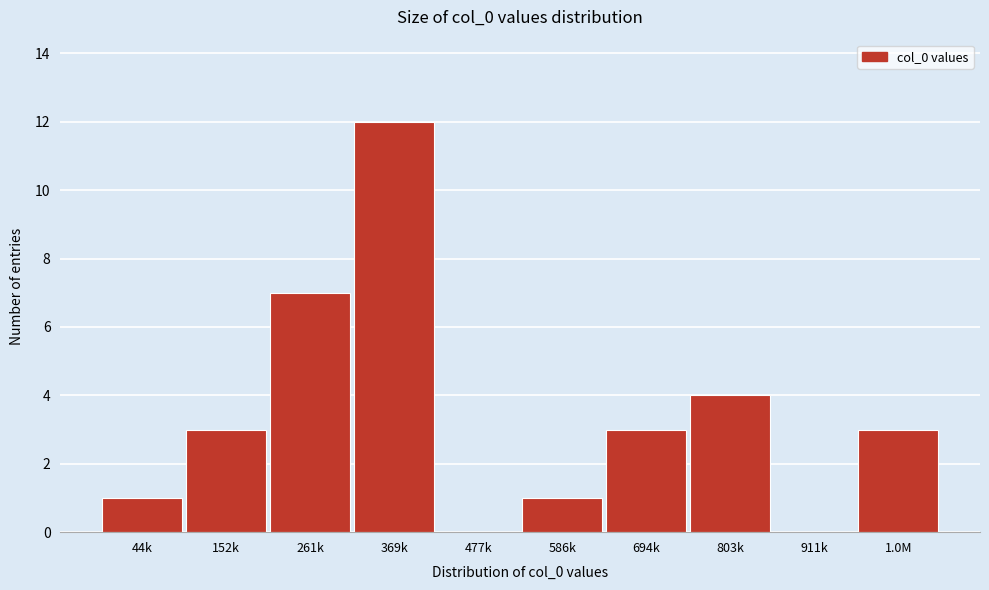

Reading right to left, list all the values displayed in this chart.

1.0M=3	911k=0	803k=4	694k=3	586k=1	477k=0	369k=12	261k=7	152k=3	44k=1